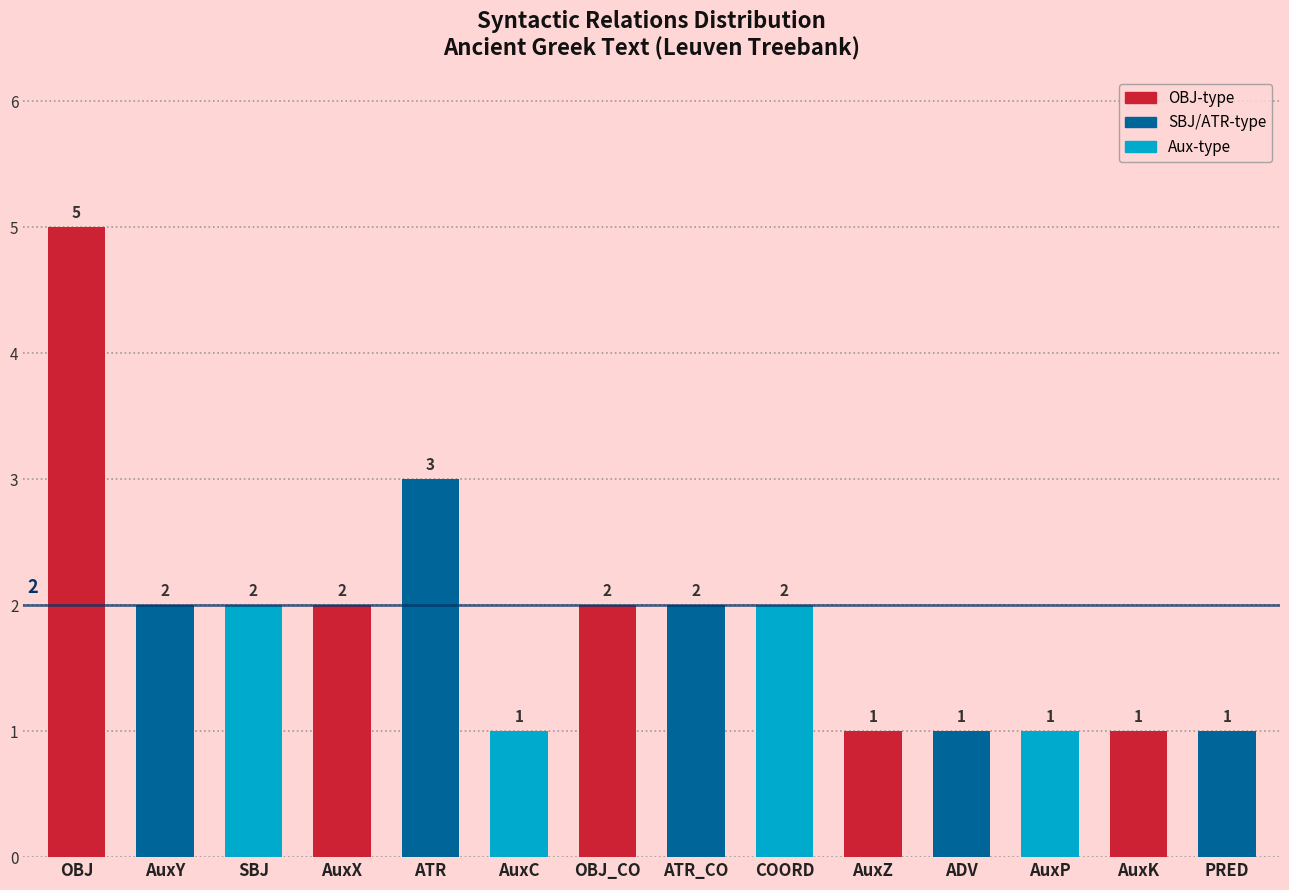

What is the maximum value shown in the chart?

5